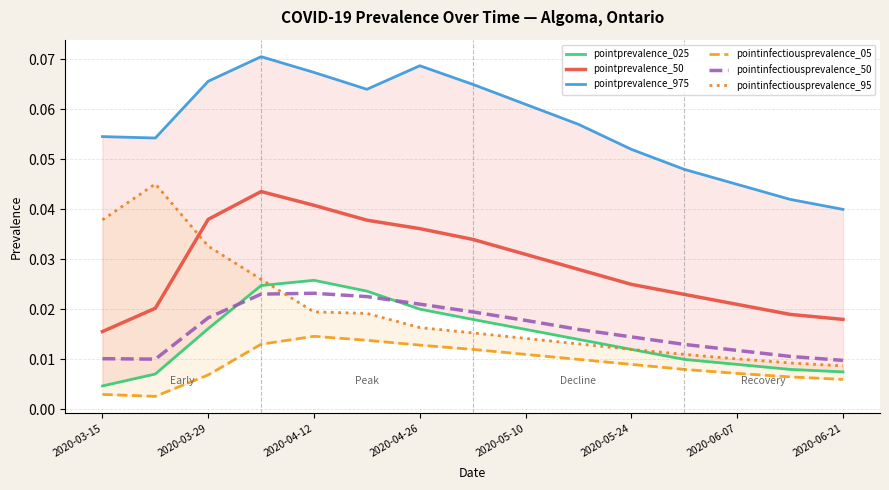

Where is pointprevalence_50 nearest to the value 0?

2020-03-15